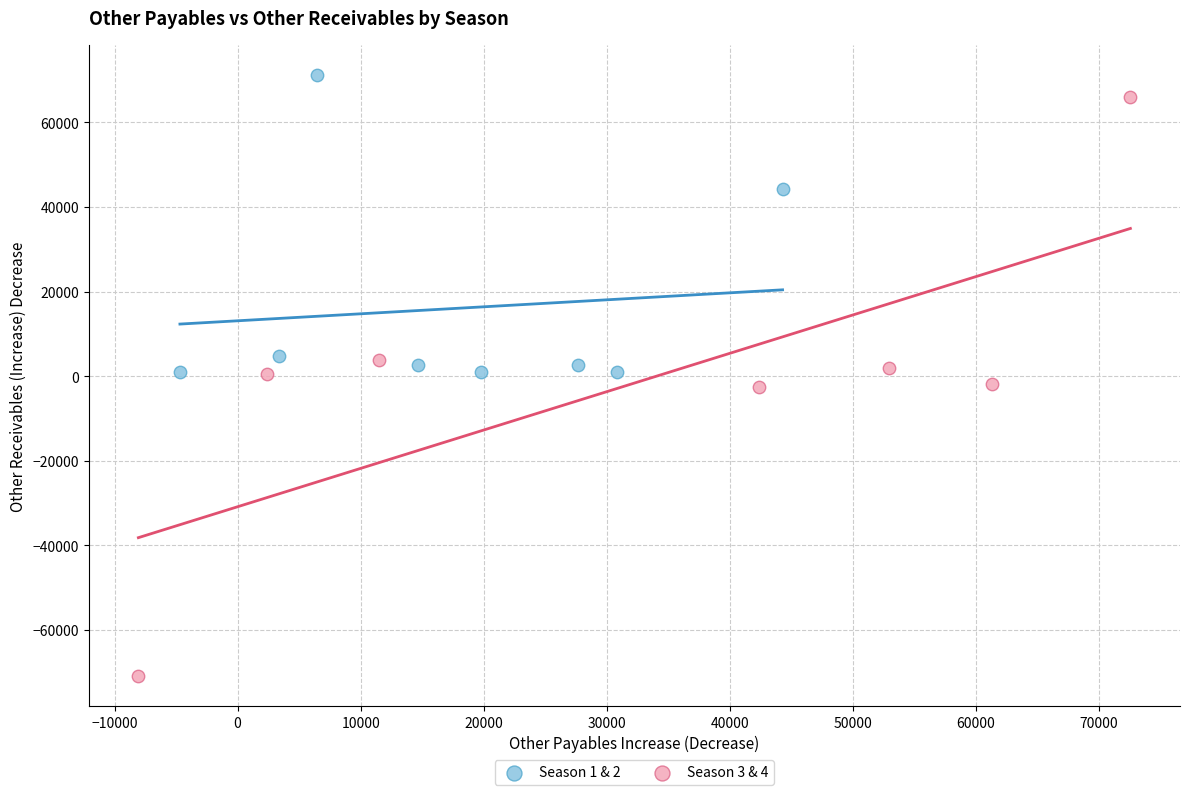

Which series has the widest spread of Y values?

Season 3 & 4